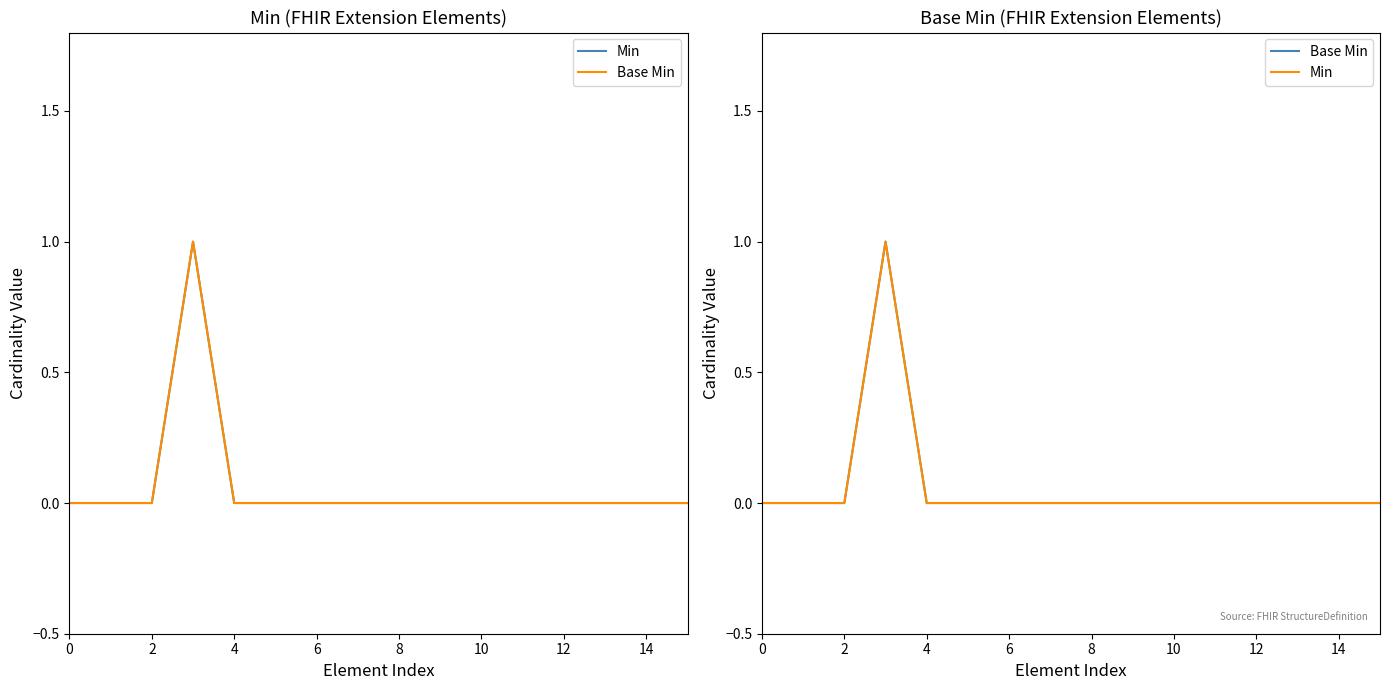

Is it true that Min equals 0 at 0?

True